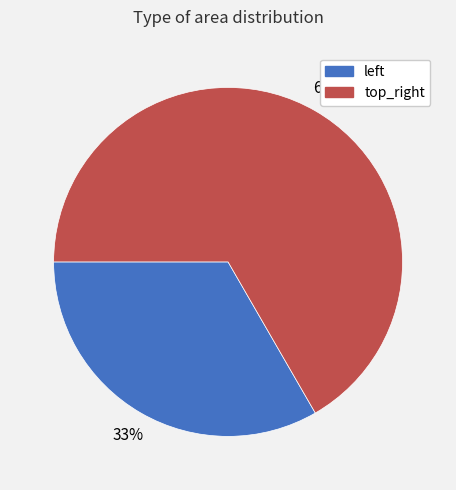

To the nearest percent, what is the average slice percentage?

50%